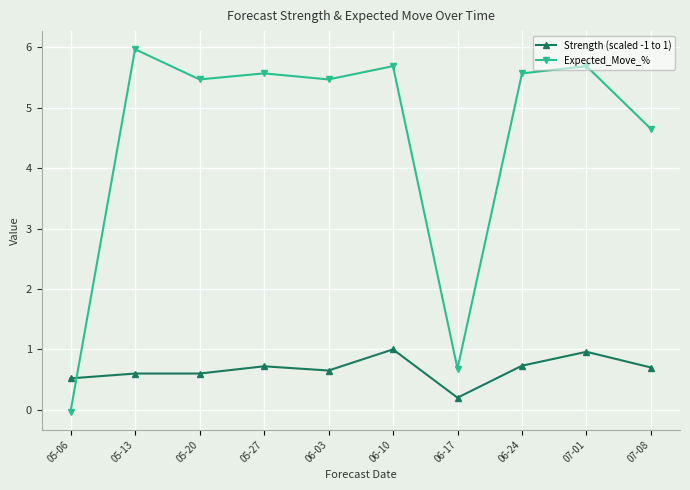

What position from the right is 06-17?

4